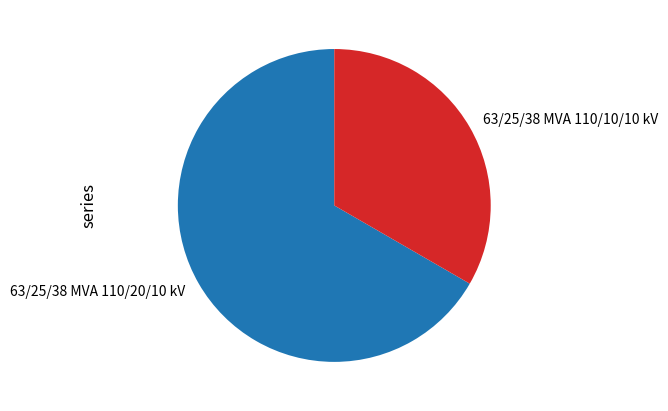

Is 63/25/38 MVA 110/20/10 kV the majority of the pie?

Yes